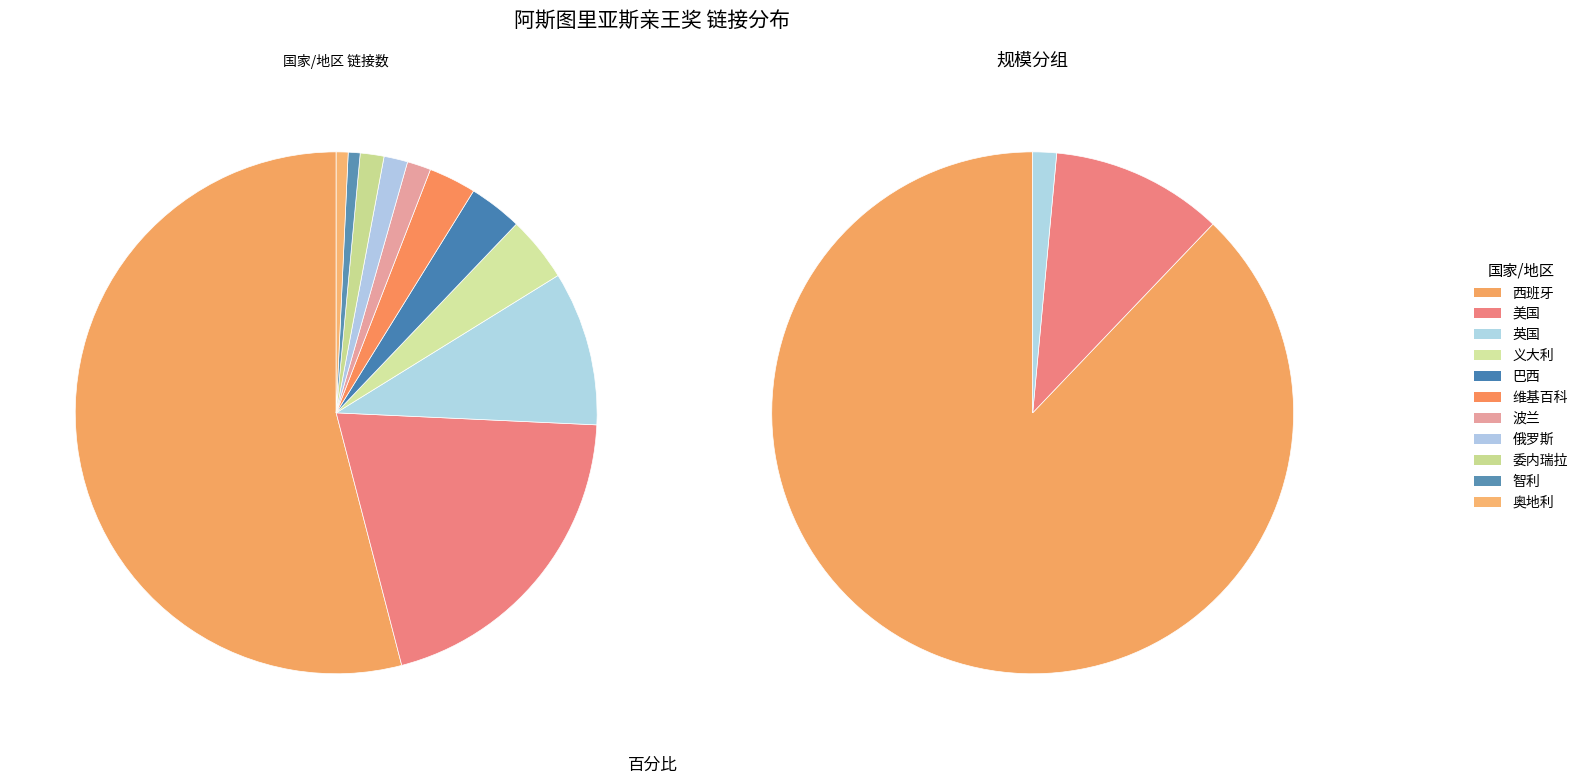

Which category has the smallest portion of the pie?

智利